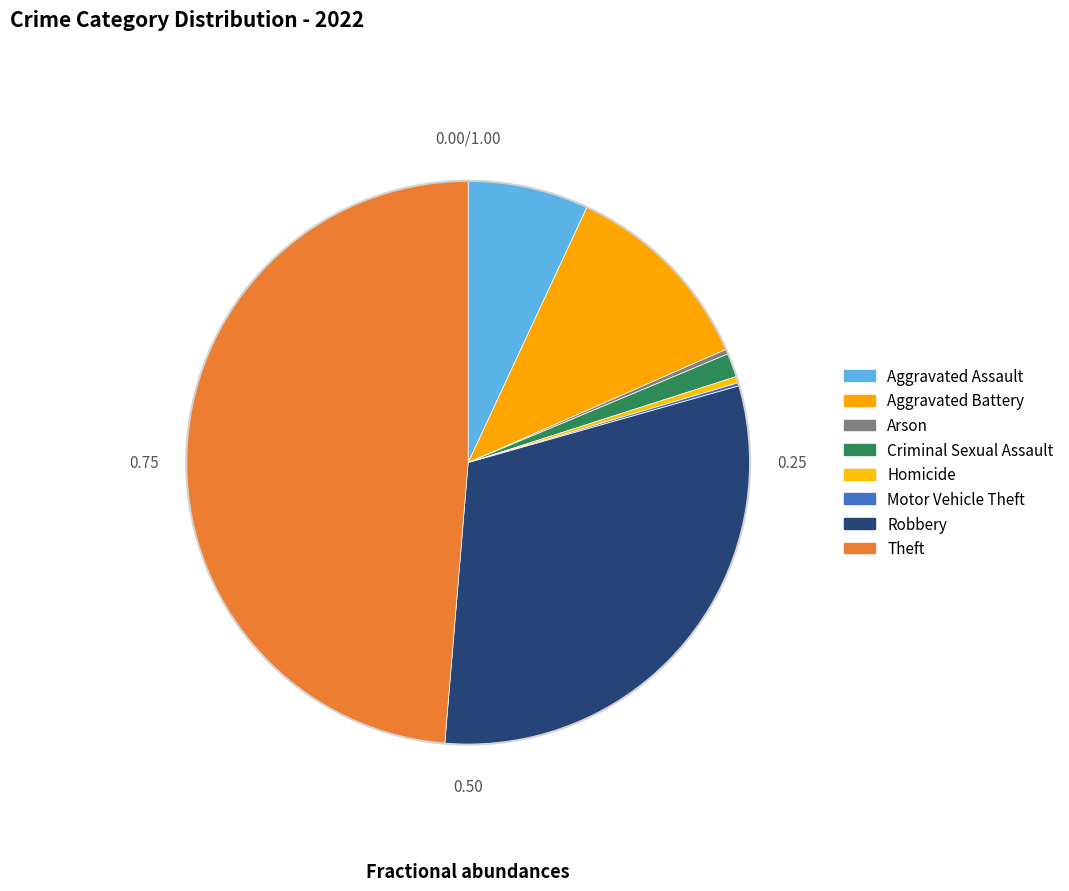

The Motor Vehicle Theft slice represents 1% of the pie. True or false?

False